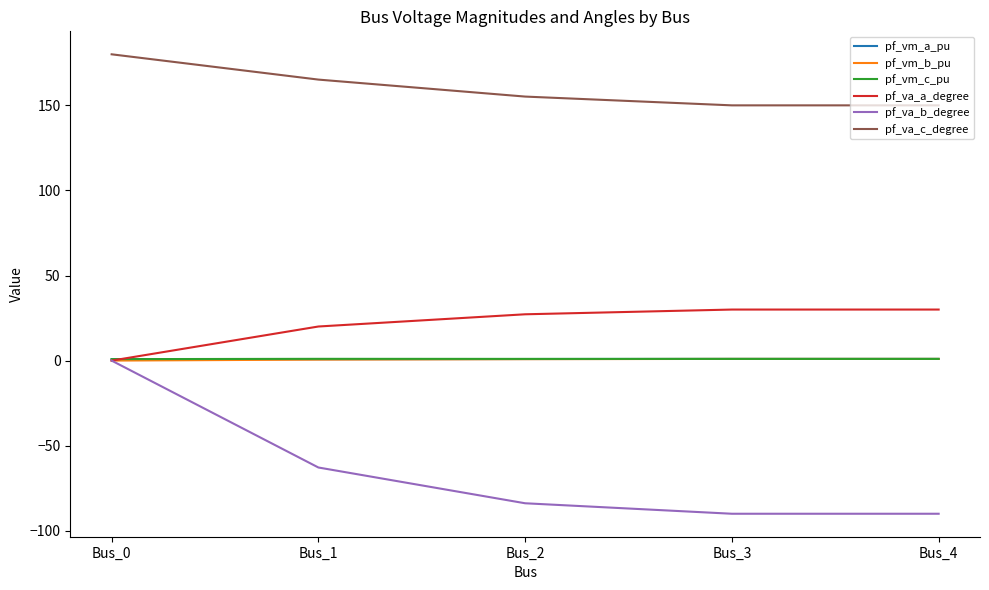

In pf_vm_c_pu, how many points are higher than both neighbors (excluding endpoints)?

1